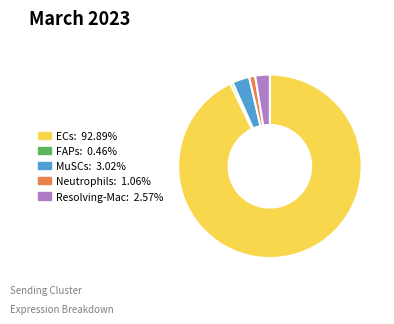

Approximately how many times larger is the value at MuSCs compared to Neutrophils?

2.8